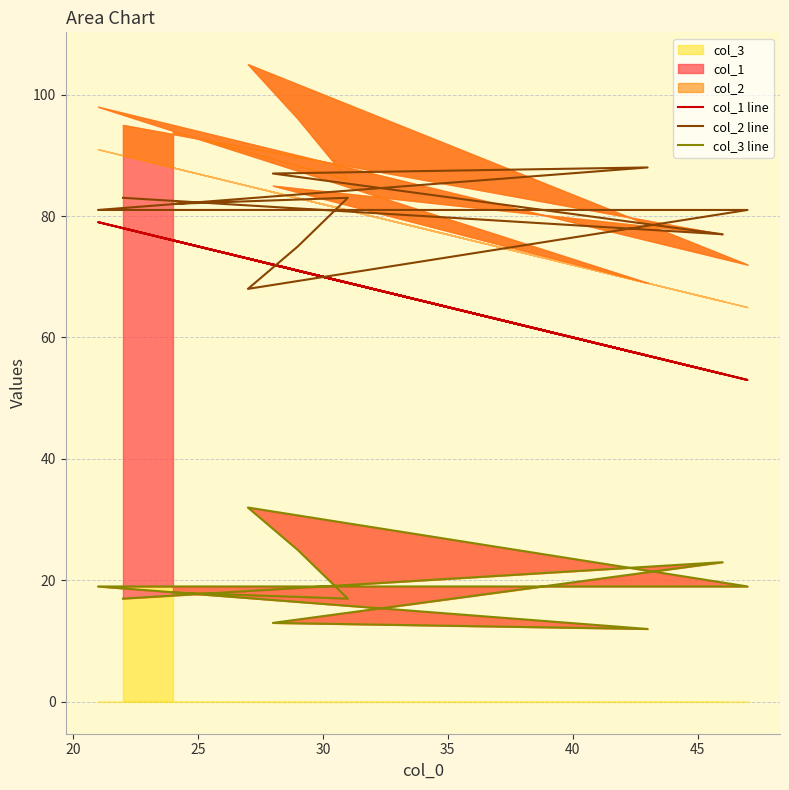

Does the chart display data point markers on the line(s)?

No